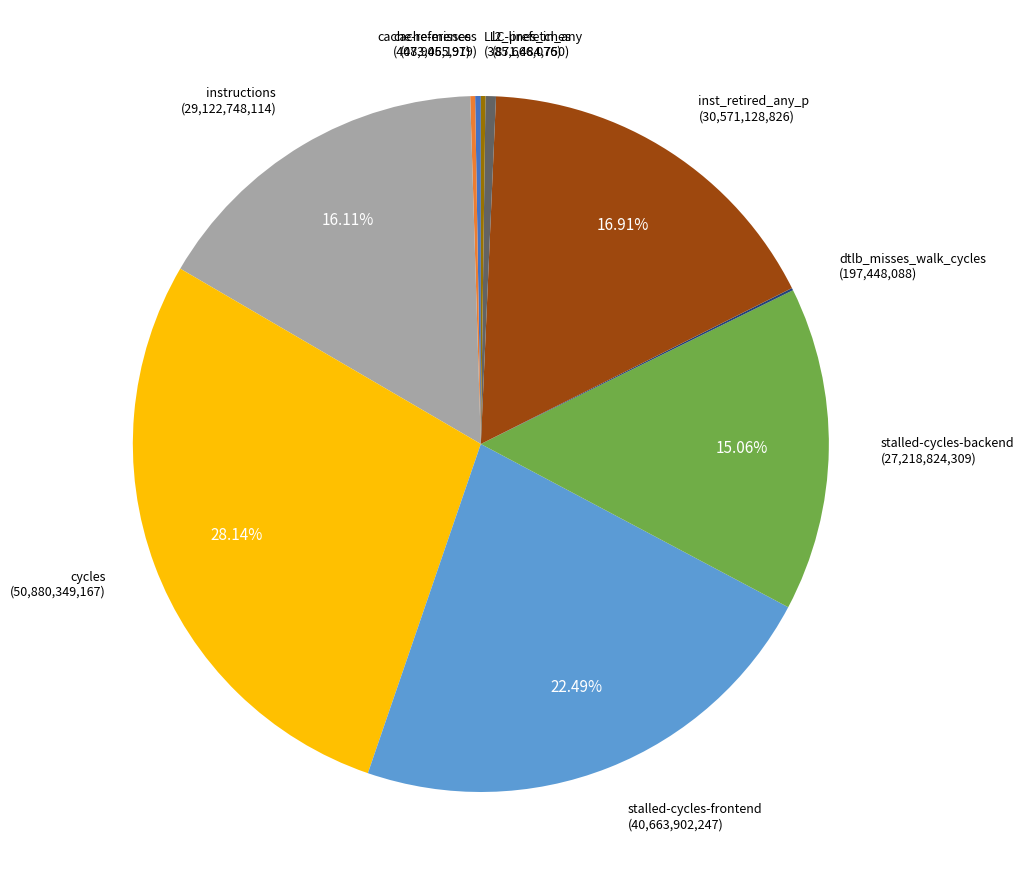

Which slice is the largest?

cycles